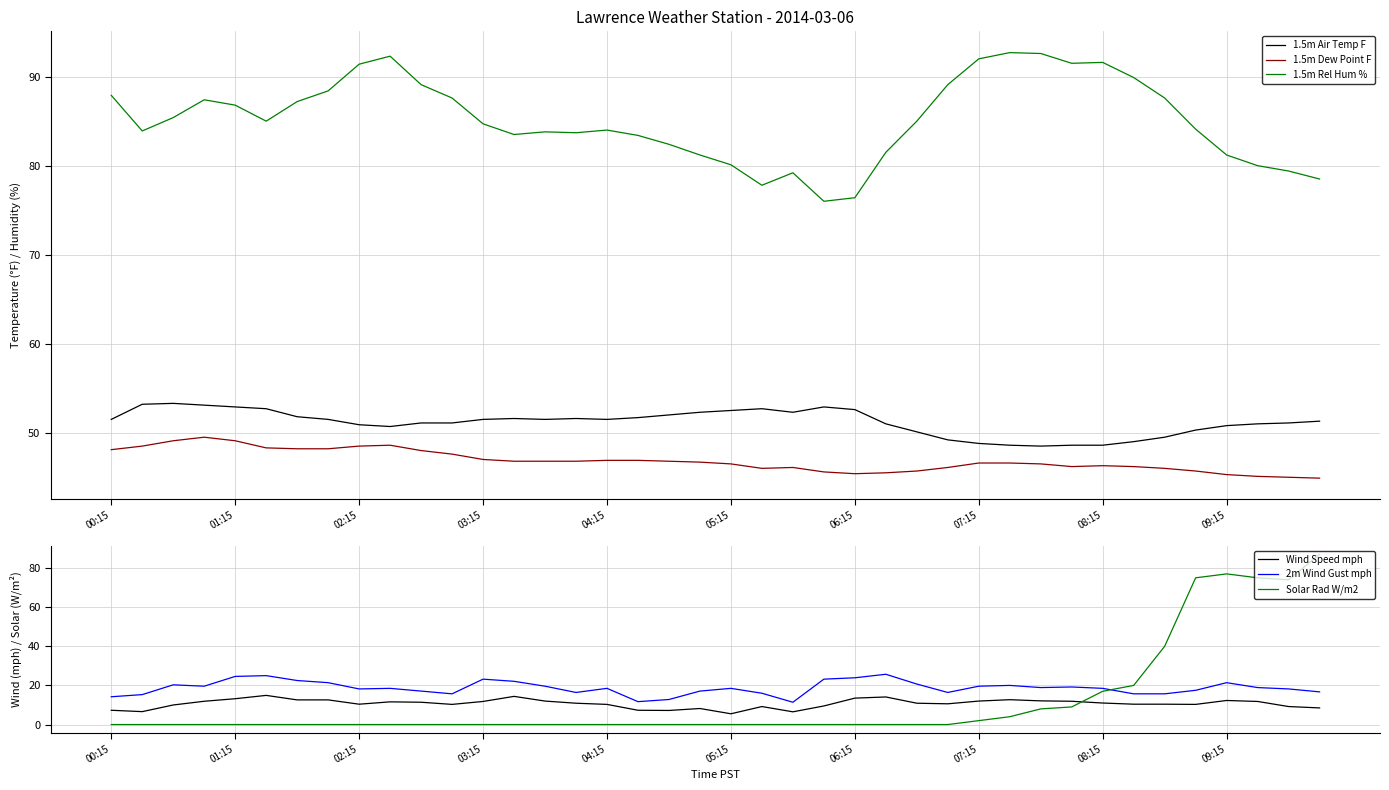

How many positive values does the Solar Rad W/m2 series have?

12